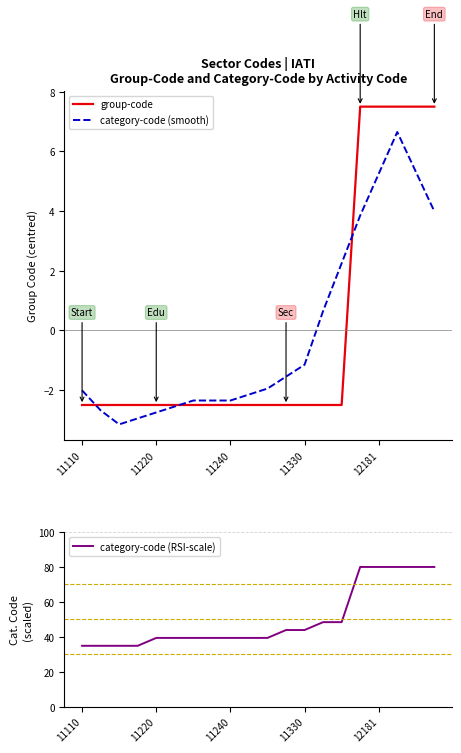

What is the difference between the maximum and minimum values in the group-code series?

10.0